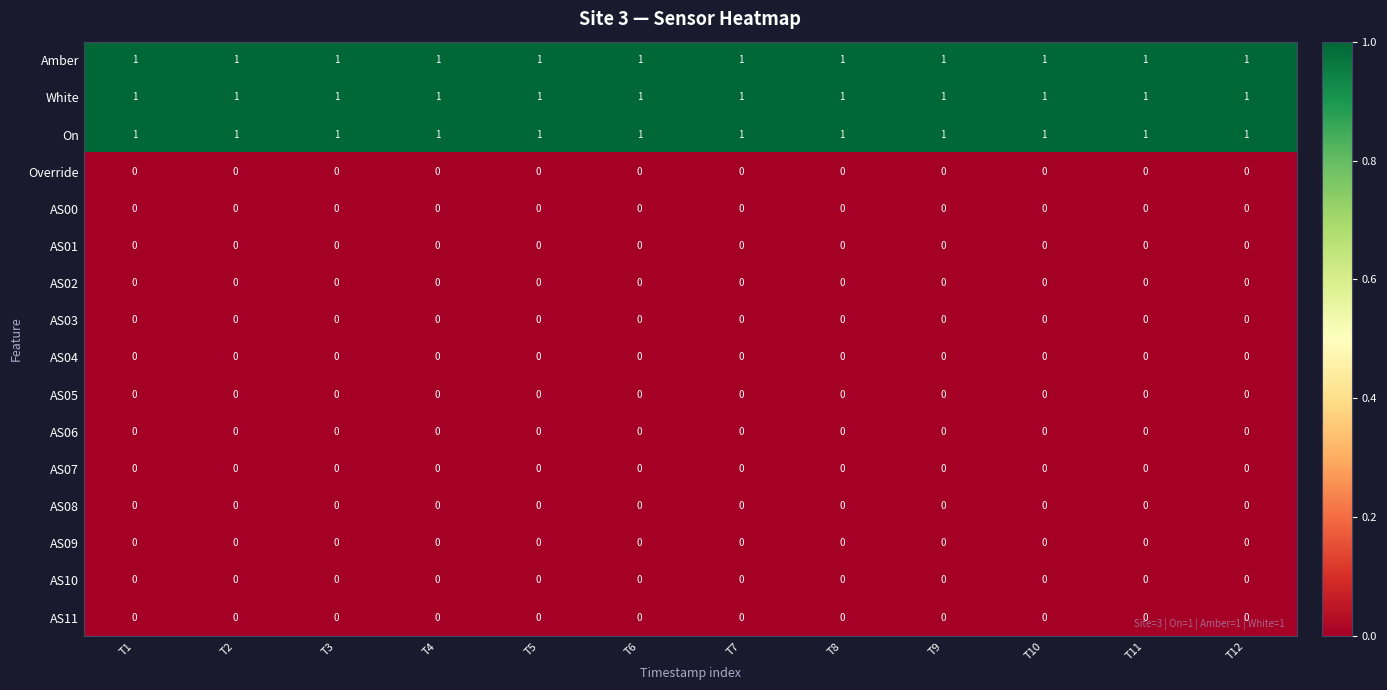

The AS06 series shows 0 at T4. True or false?

True